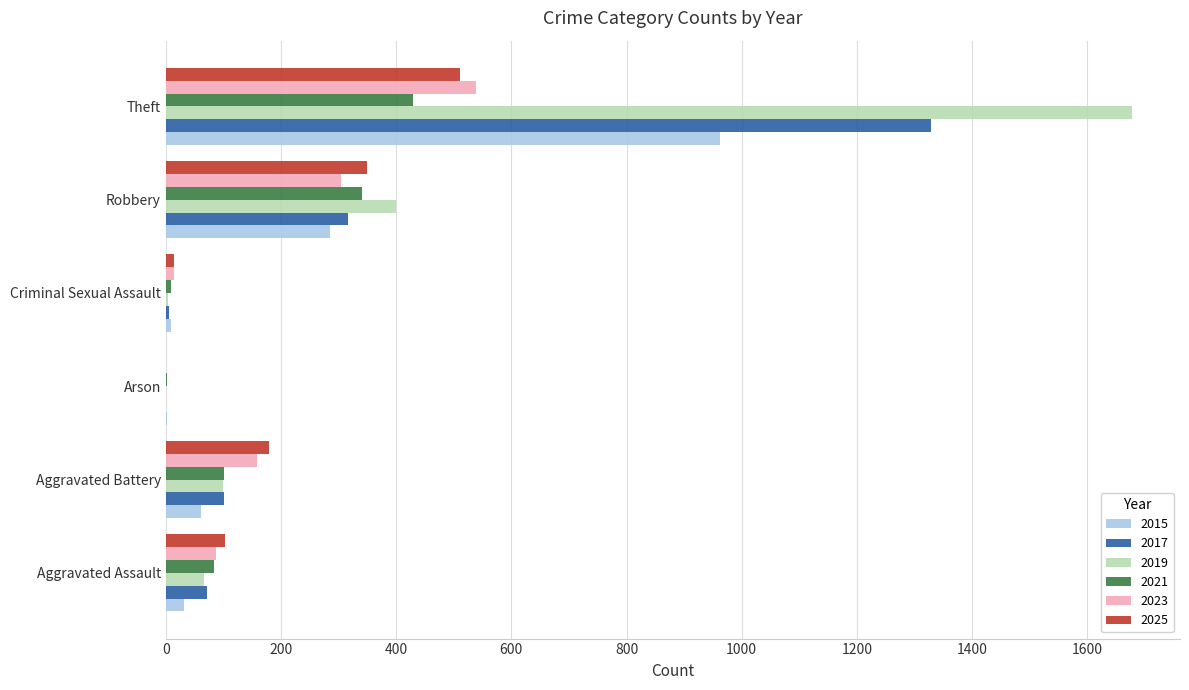

What is the total value across all series at Arson?

7